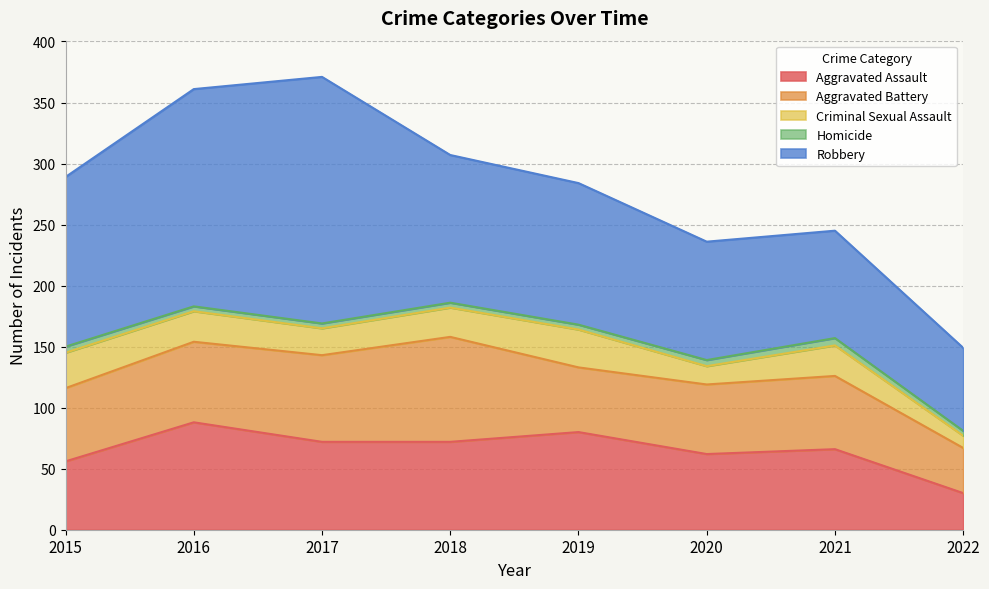

Which category has the lowest value in the Aggravated Battery series?

2022